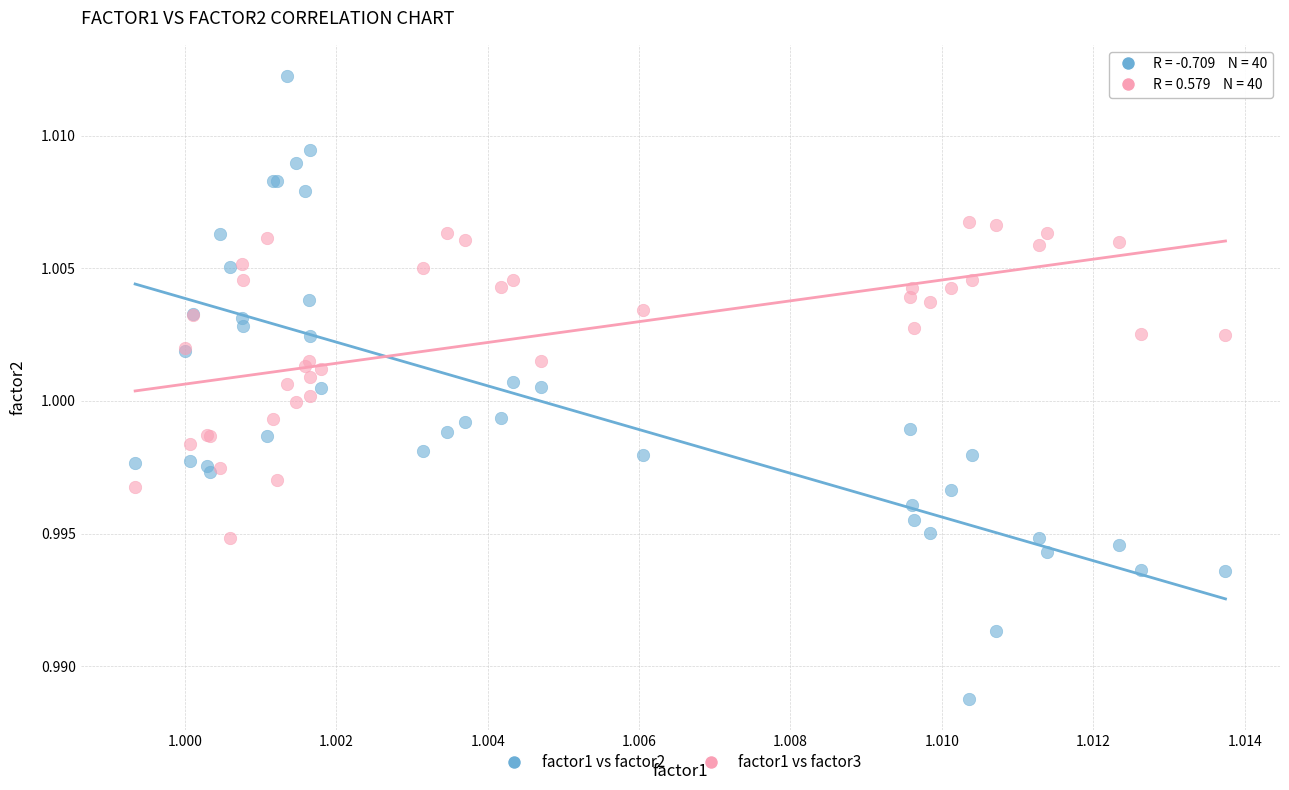

Which series contains the lowest Y value?

factor1 vs factor2